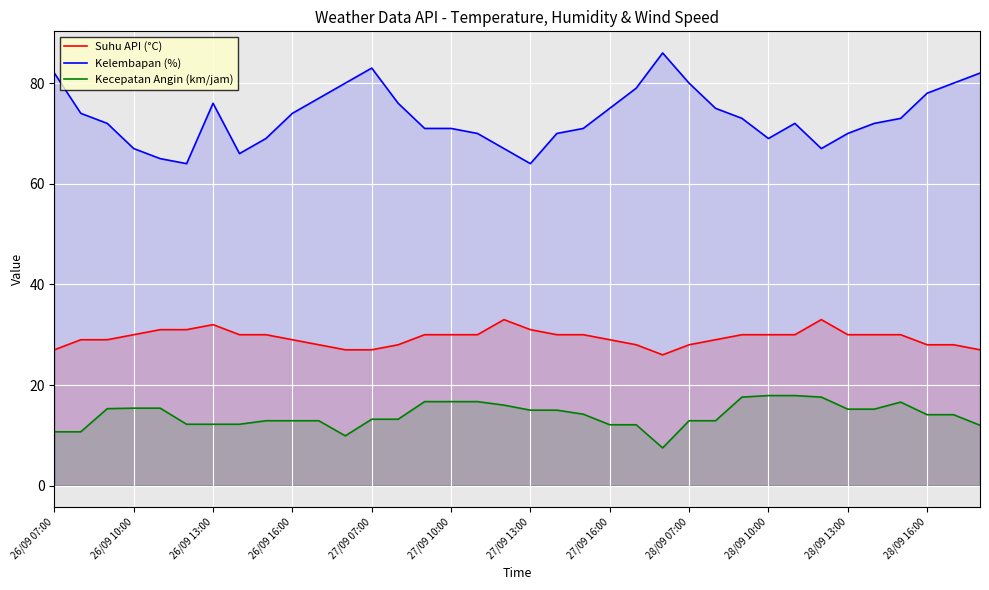

True or false: Suhu API (°C) and Kelembapan (%) intersect in this chart.

False